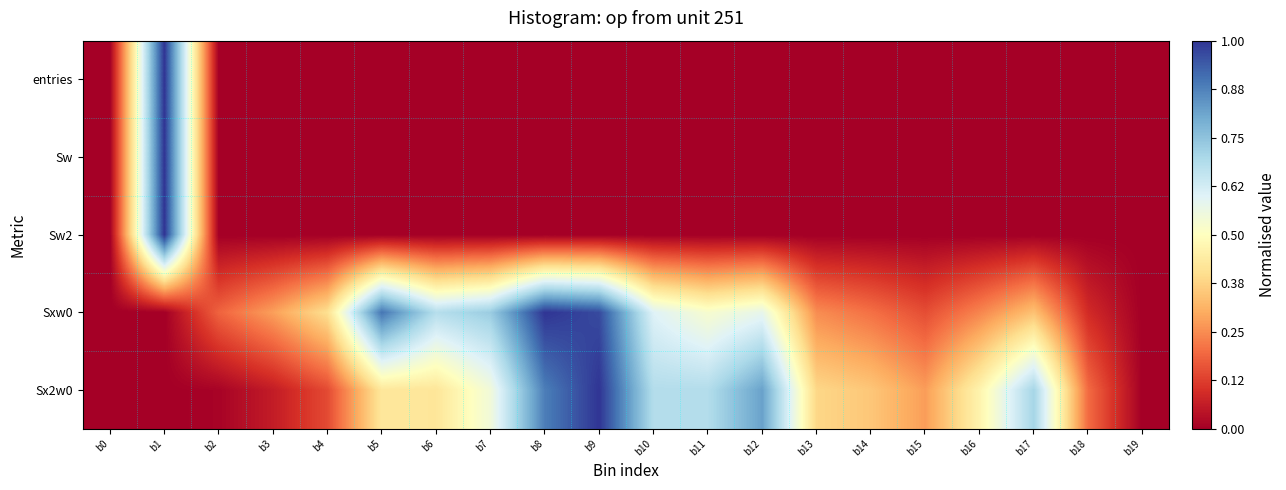

Which has a higher value, b8 or b2?

b2